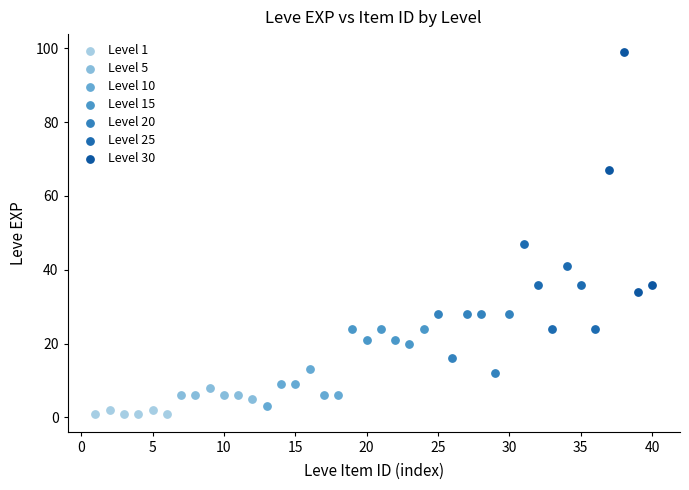

Which series contains the highest Y value?

Level 30